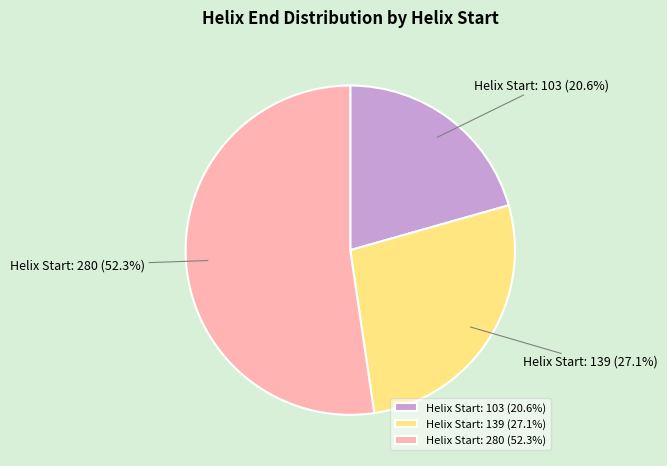

What is the ratio of the value at Helix Start: 103 to the value at Helix Start: 280?

0.4